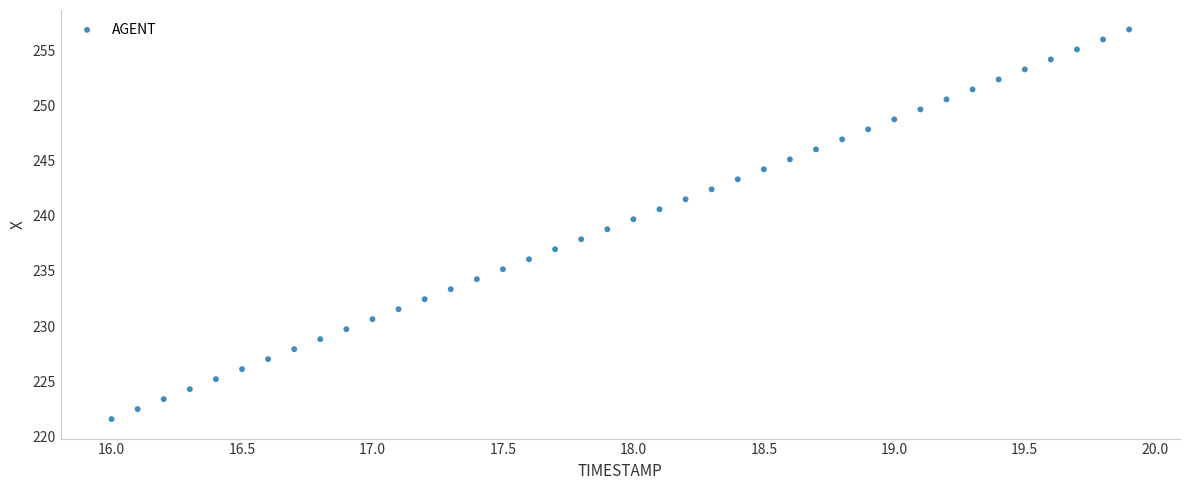

What is the range of X values (max minus min)?

3.9